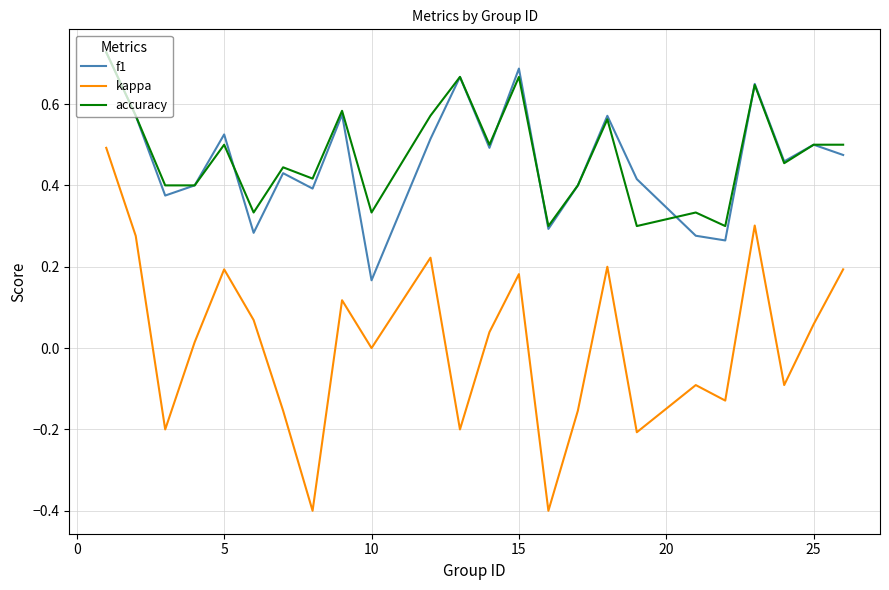

Which series has the widest spread of values?

kappa